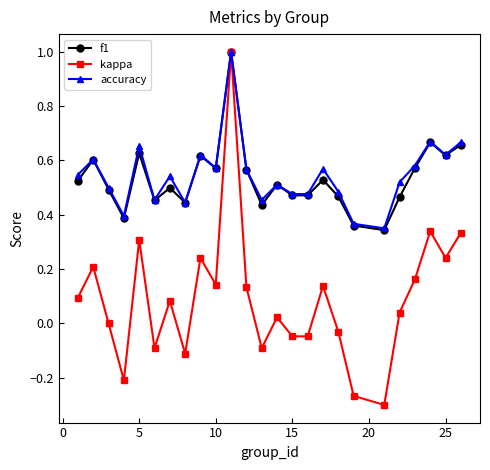

Which series has the largest range (max minus min)?

kappa